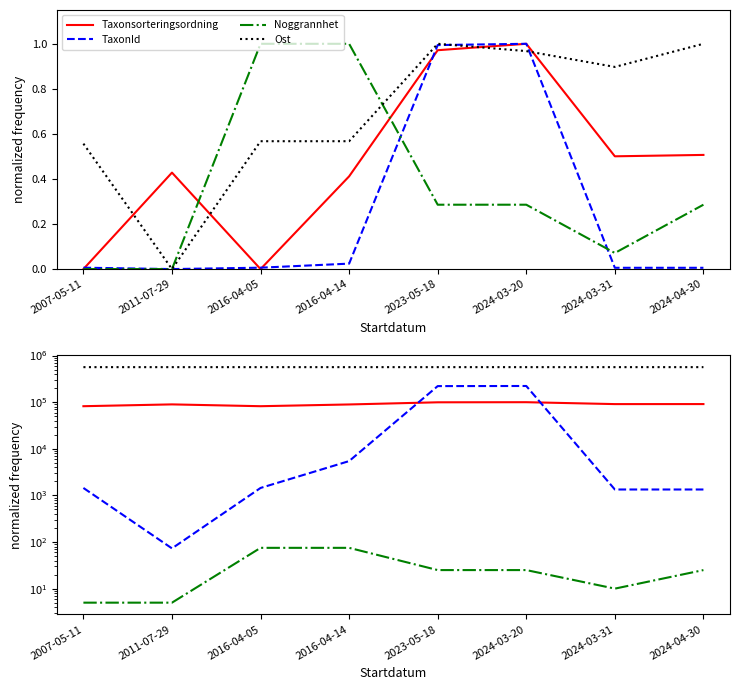

Reading left to right, list all the values displayed in this chart.

Taxonsorteringsordning: 2007-05-11=81972	2011-07-29=89652	2016-04-05=81972	2016-04-14=89356	2023-05-18=99398	2024-03-20=99909	2024-03-31=90951	2024-04-30=91061
TaxonId: 2007-05-11=1445	2011-07-29=73	2016-04-05=1445	2016-04-14=5447	2023-05-18=221235	2024-03-20=222498	2024-03-31=1339	2024-04-30=1339
Noggrannhet: 2007-05-11=5	2011-07-29=5	2016-04-05=75	2016-04-14=75	2023-05-18=25	2024-03-20=25	2024-03-31=10	2024-04-30=25
Ost: 2007-05-11=564579	2011-07-29=564476	2016-04-05=564581	2016-04-14=564581	2023-05-18=564661	2024-03-20=564655	2024-03-31=564642	2024-04-30=564661